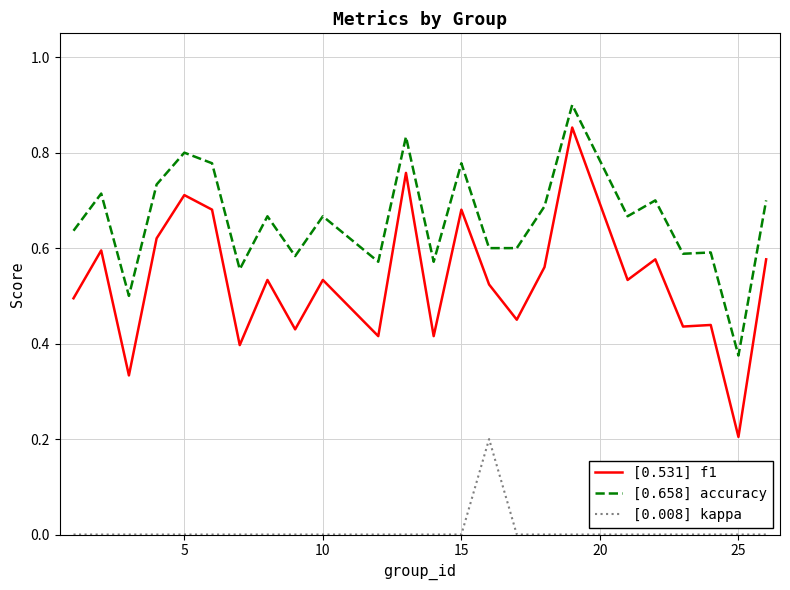

How many [0.658] accuracy values are between 0 and 1?

24